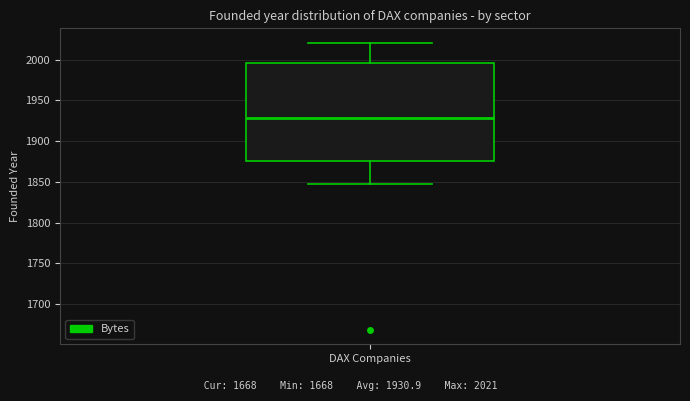

Transcribe this box plot: give where the median line is, the range the box spans, and where the two whiskers end, as read against the y-axis. The values are not printed on the chart, so give them approximately, as read against the axis.

median 1930, box 1875 to 1995, whiskers 1845 to 2020